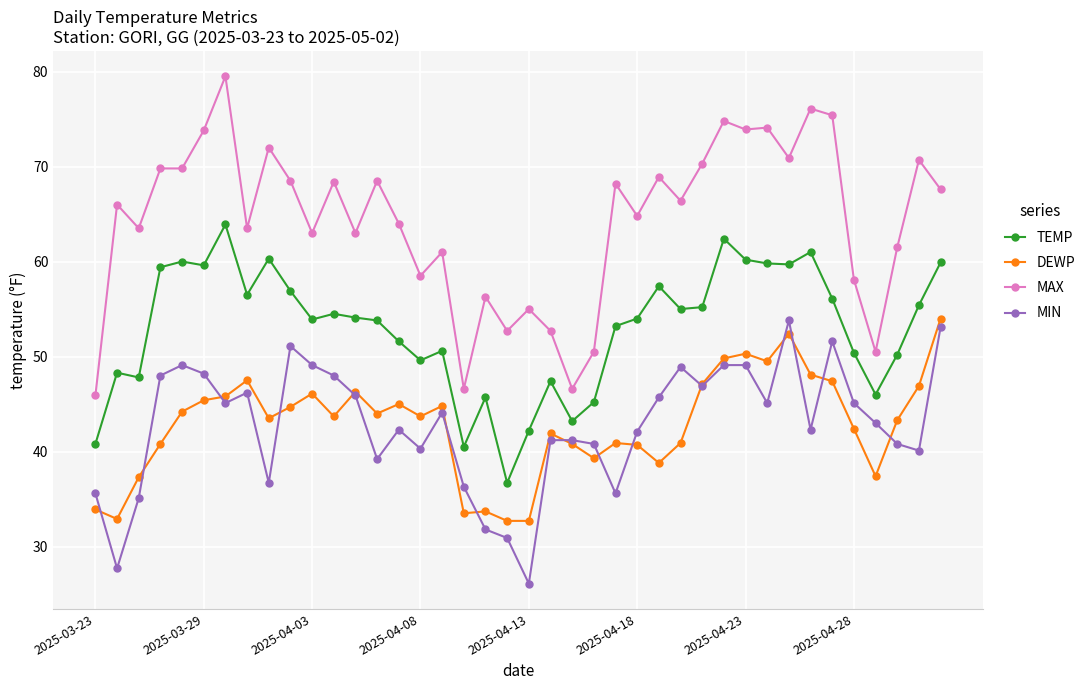

True or false: MAX and MIN intersect in this chart.

False